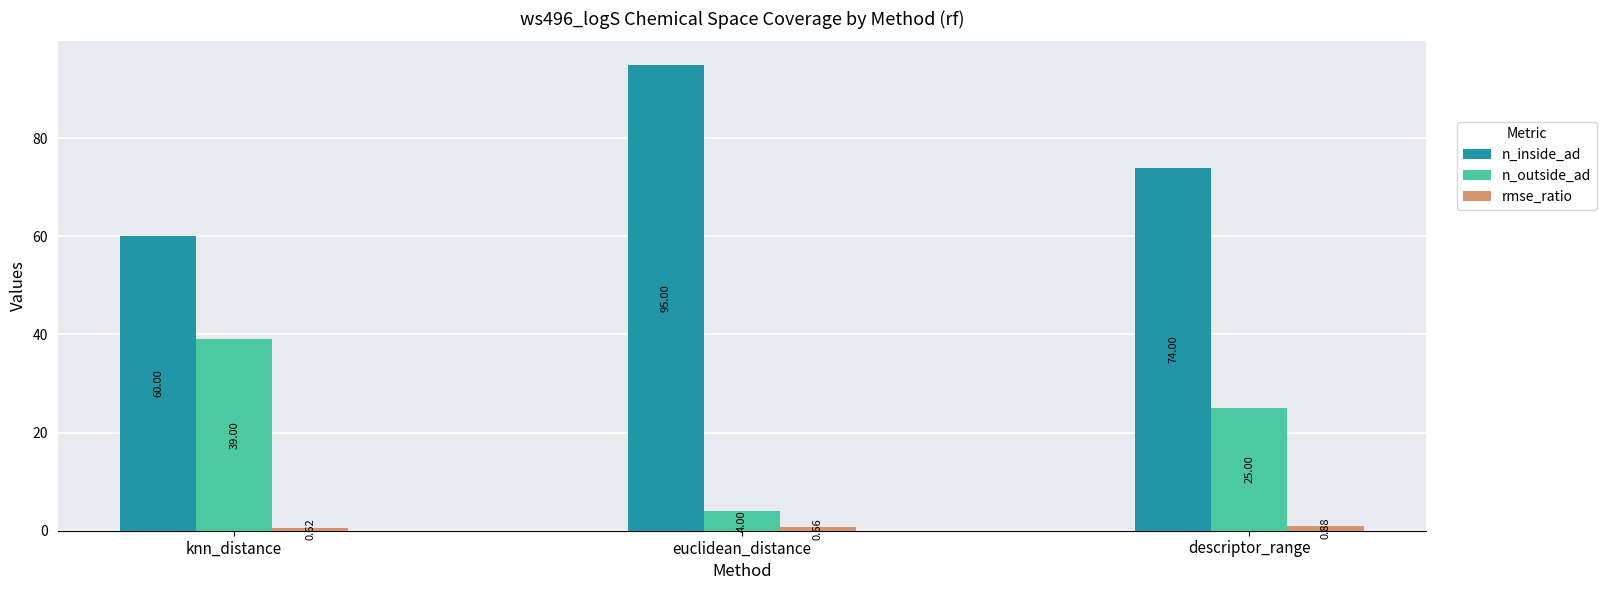

What is the minimum value for n_outside_ad?

4.0